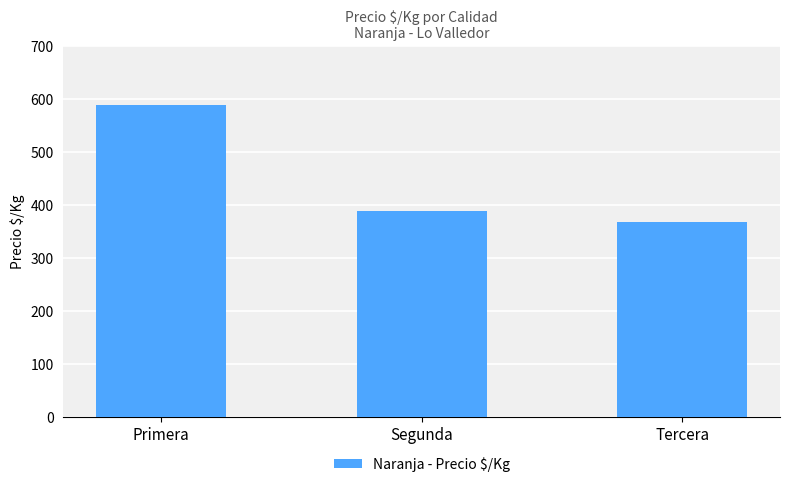

What is the difference between the maximum and minimum values?

221